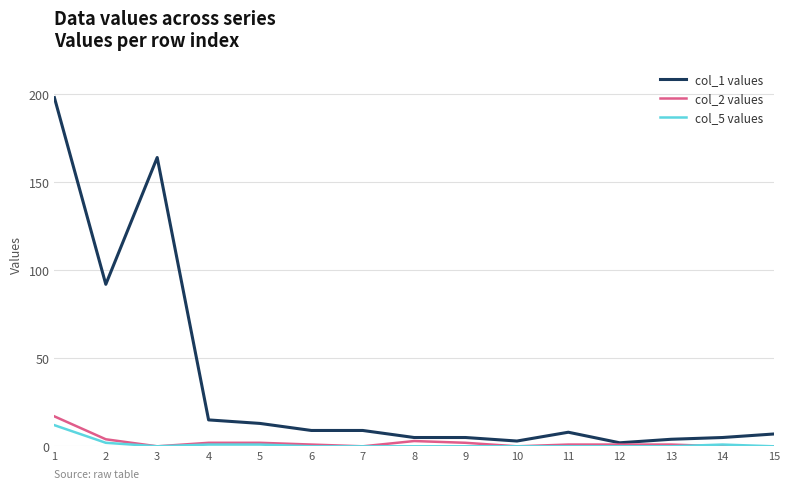

Reading right to left, list all the values displayed in this chart.

col_1 values: 15=7	14=5	13=4	12=2	11=8	10=3	9=5	8=5	7=9	6=9	5=13	4=15	3=164	2=92	1=198
col_2 values: 15=0	14=0	13=1	12=1	11=1	10=0	9=2	8=3	7=0	6=1	5=2	4=2	3=0	2=4	1=17
col_5 values: 15=0	14=1	13=0	12=0	11=0	10=0	9=0	8=0	7=0	6=0	5=1	4=1	3=0	2=2	1=12